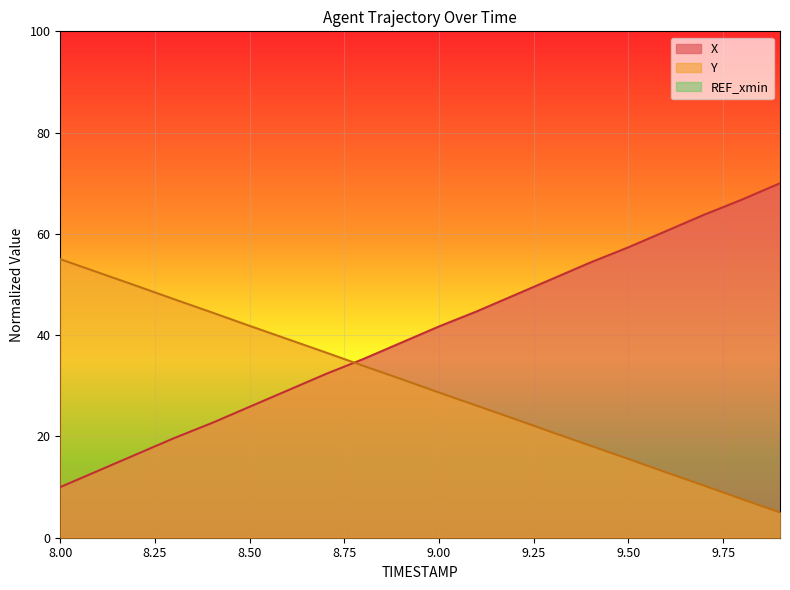

The Y series shows 36.6 at 8.7. True or false?

True